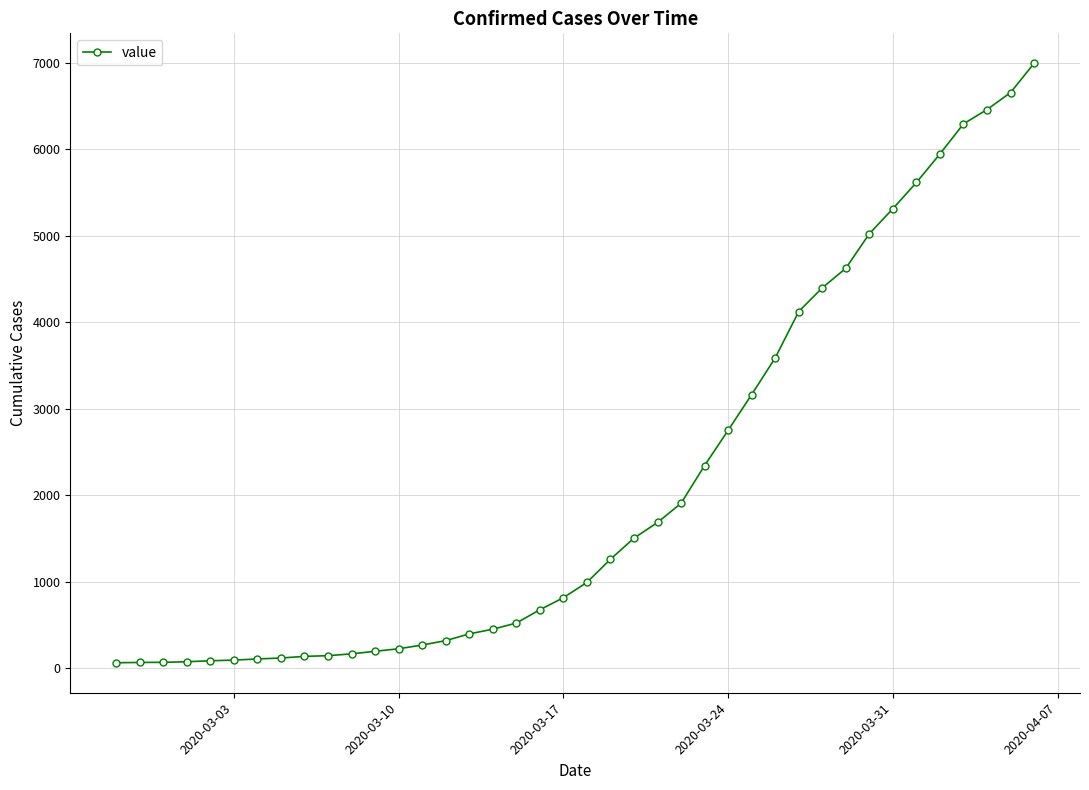

How many lines are shown in the chart?

1